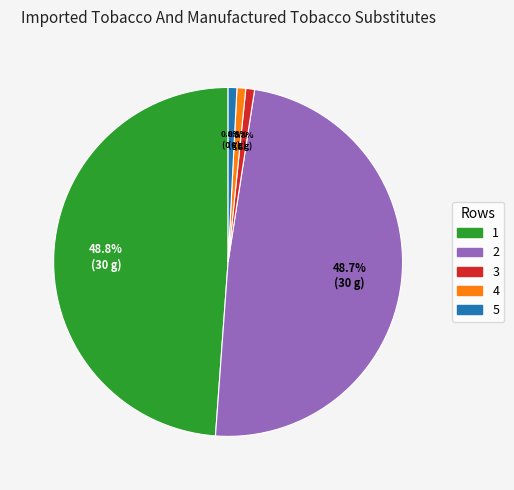

Does 1 account for over 50% of the chart?

No